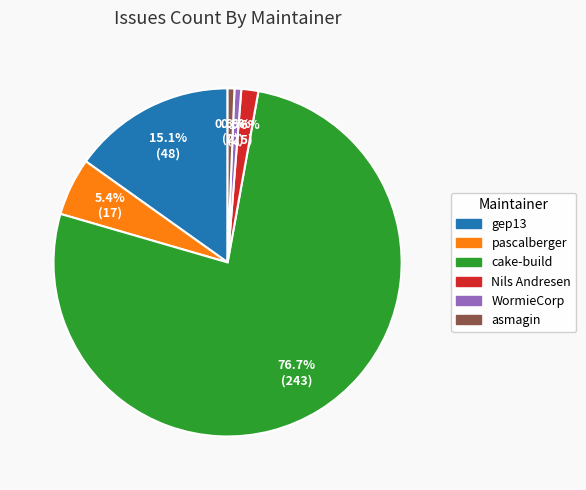

What is the largest slice in the pie chart?

cake-build